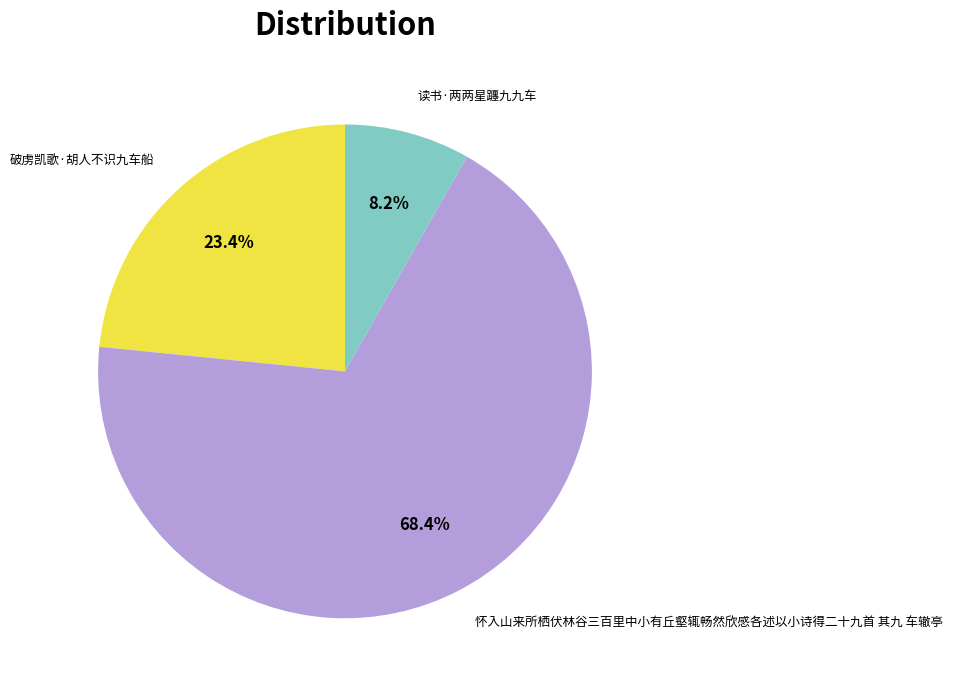

To the nearest percent, what portion does 破虏凯歌·胡人不识九车船 represent?

23%